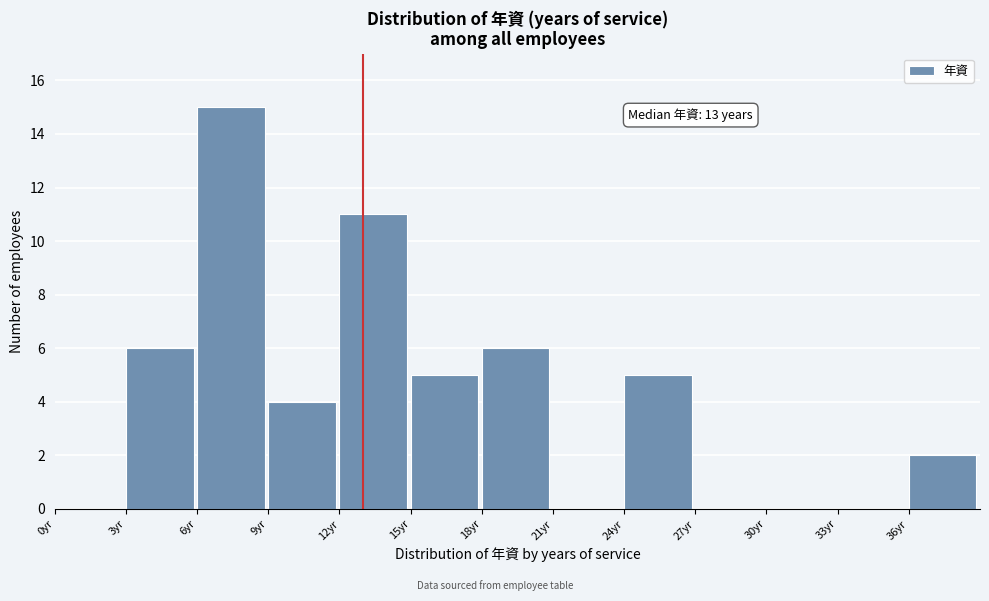

Over which range of the x-axis is the bar tallest?

6 to 9